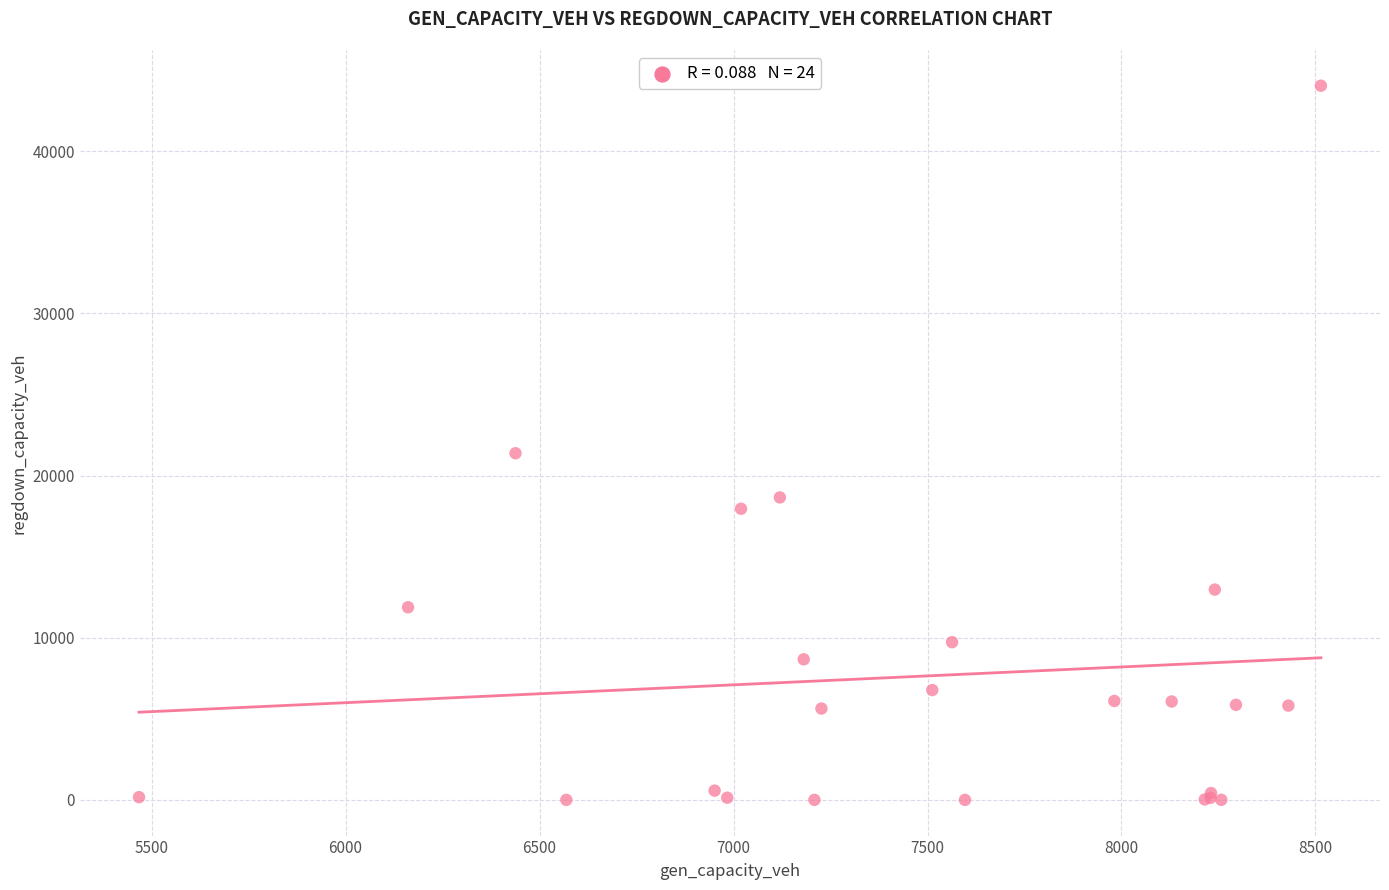

What Y value in the scatter plot is closest to 22019?

21375.8